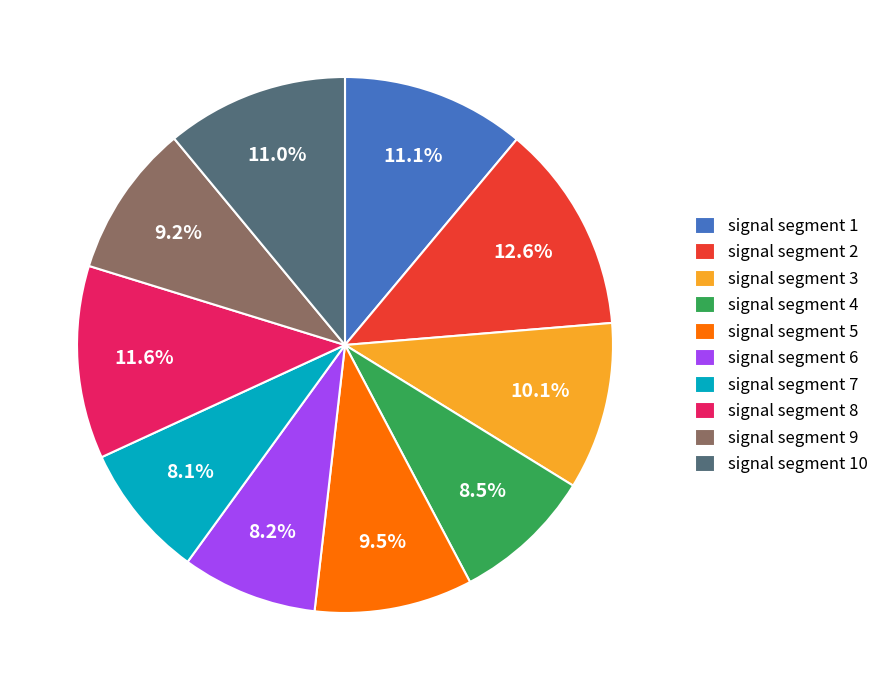

How many slices are in this pie chart?

10